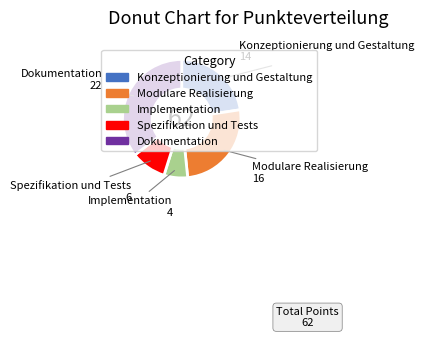

True or false: Dokumentation accounts for 50% of the total.

False